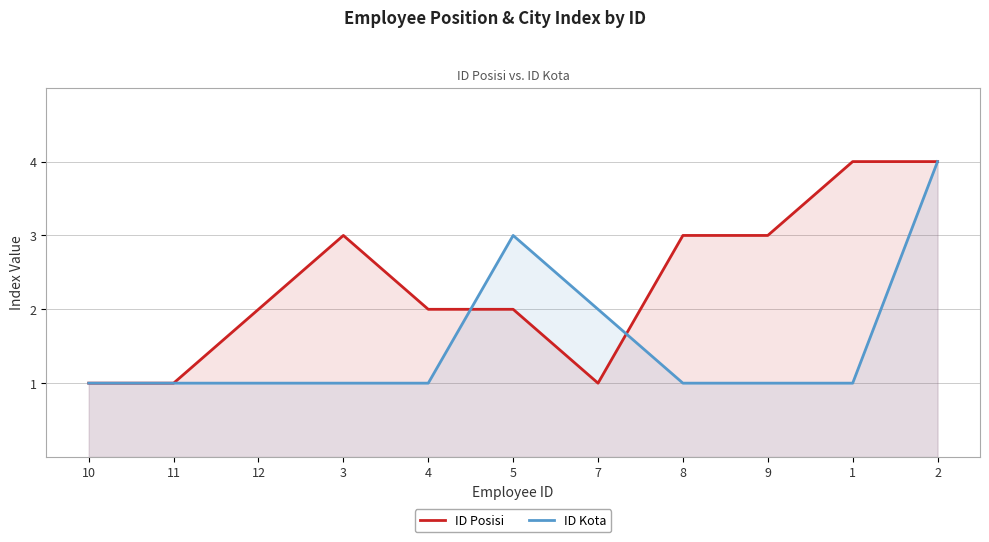

Is the value of ID Kota at 10 greater than the value of ID Posisi at 8?

No